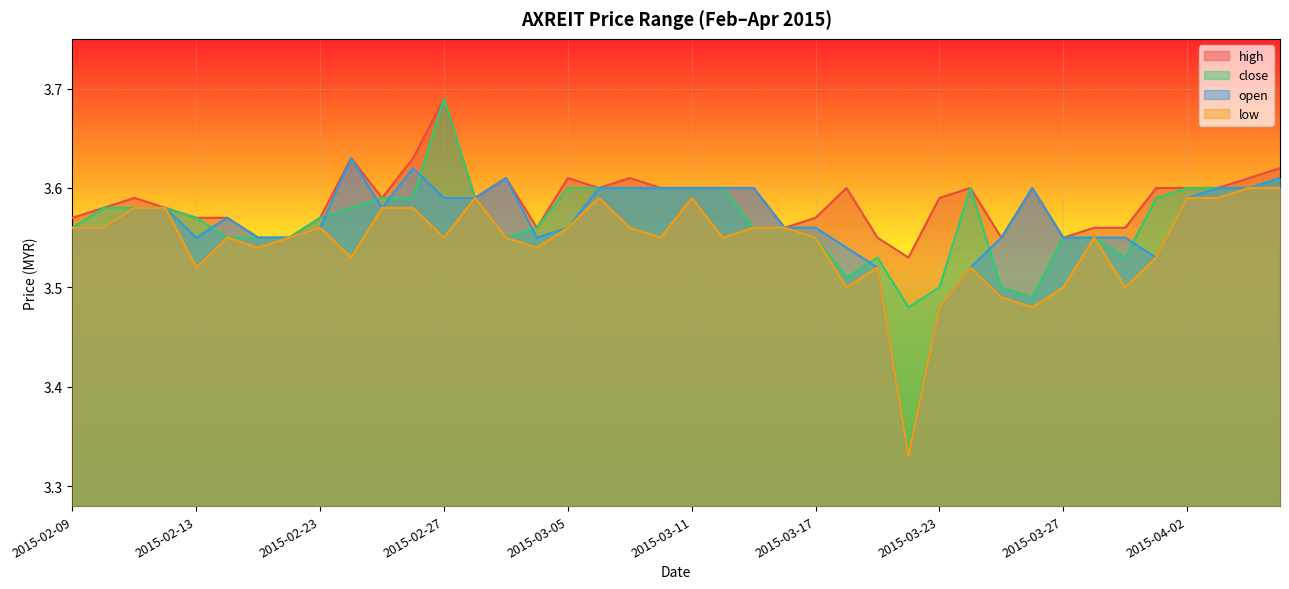

What is the label of the 15th point from the right?

2015-03-18